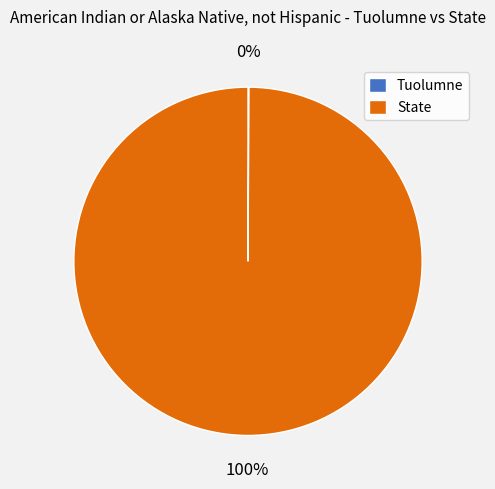

To the nearest percent, what is the difference between the largest and smallest slice percentages?

100%